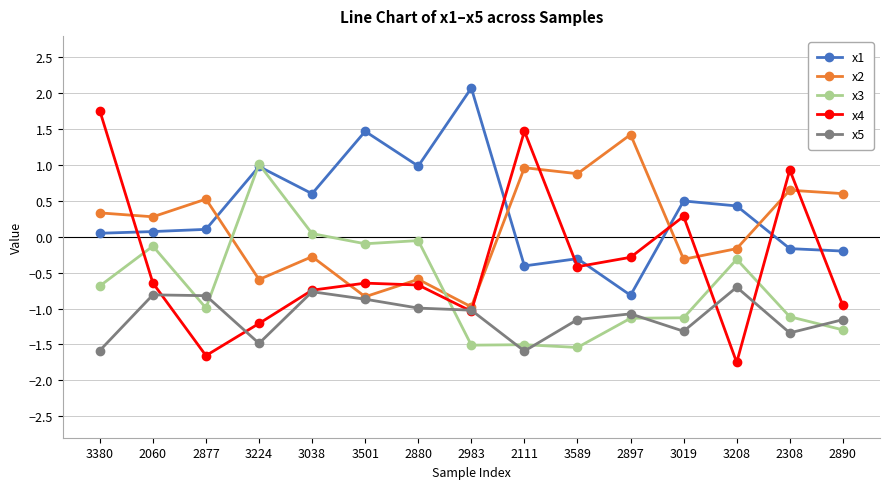

Where is the first local maximum for x3?

2060